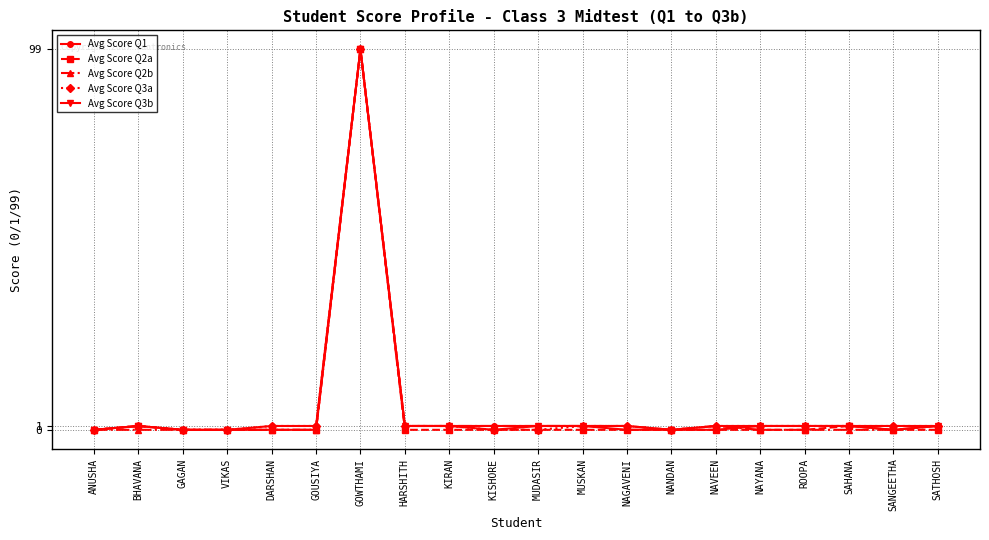

Where is the first local maximum for Avg Score Q3b?

BHAVANA